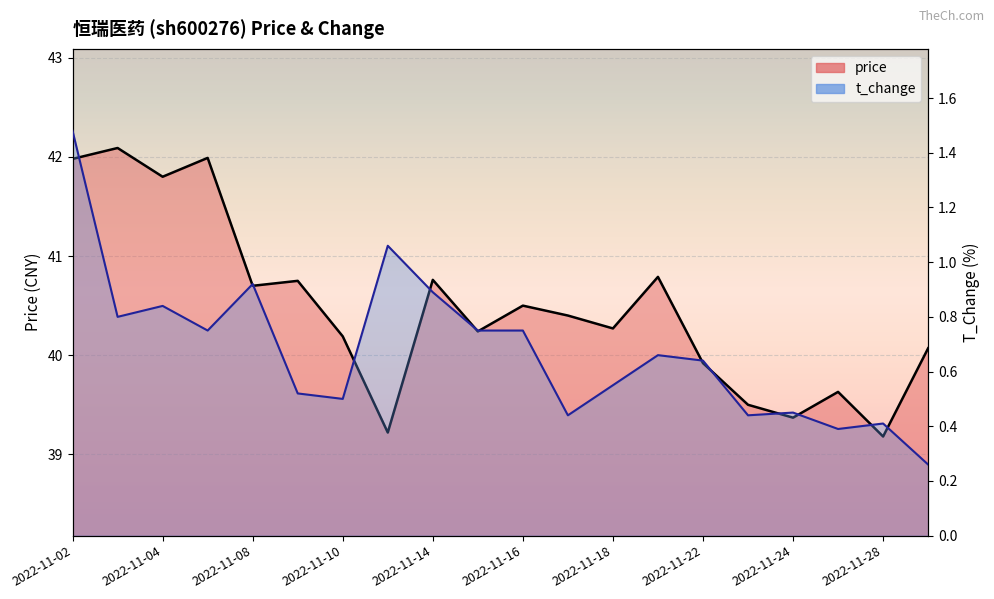

The value of t_change at 2022-11-23 is 0.4. True or false?

True